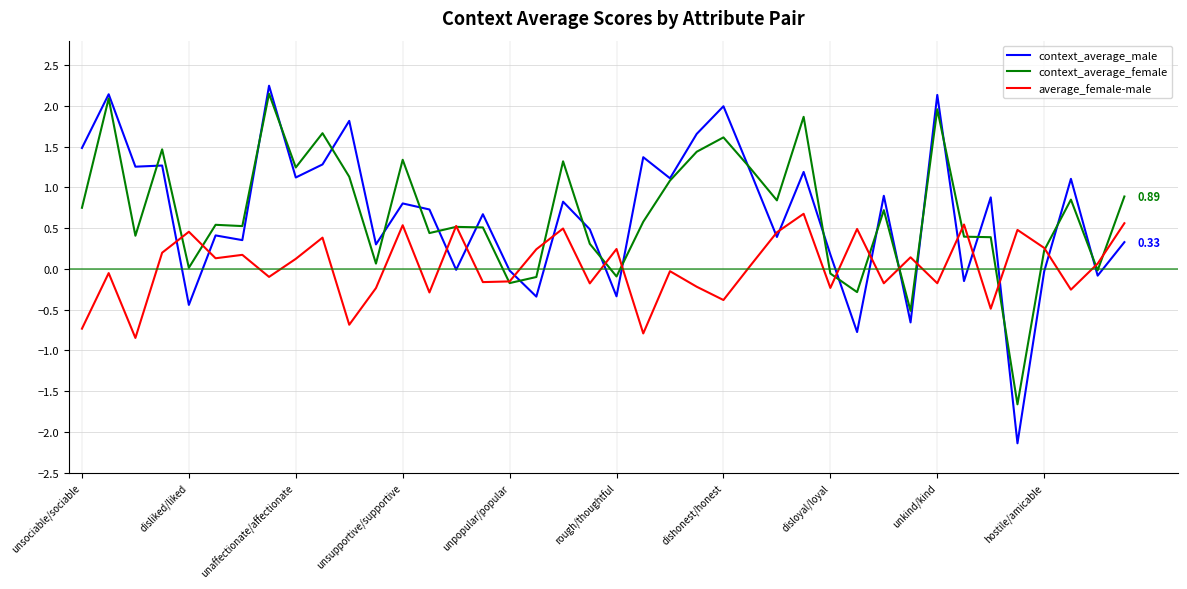

How many values in the average_female-male series exceed 0?

21